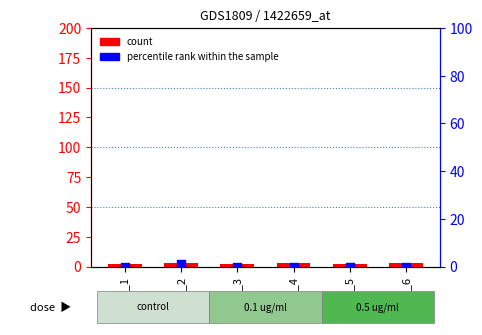

At how many categories does at least one series exceed 0?

6